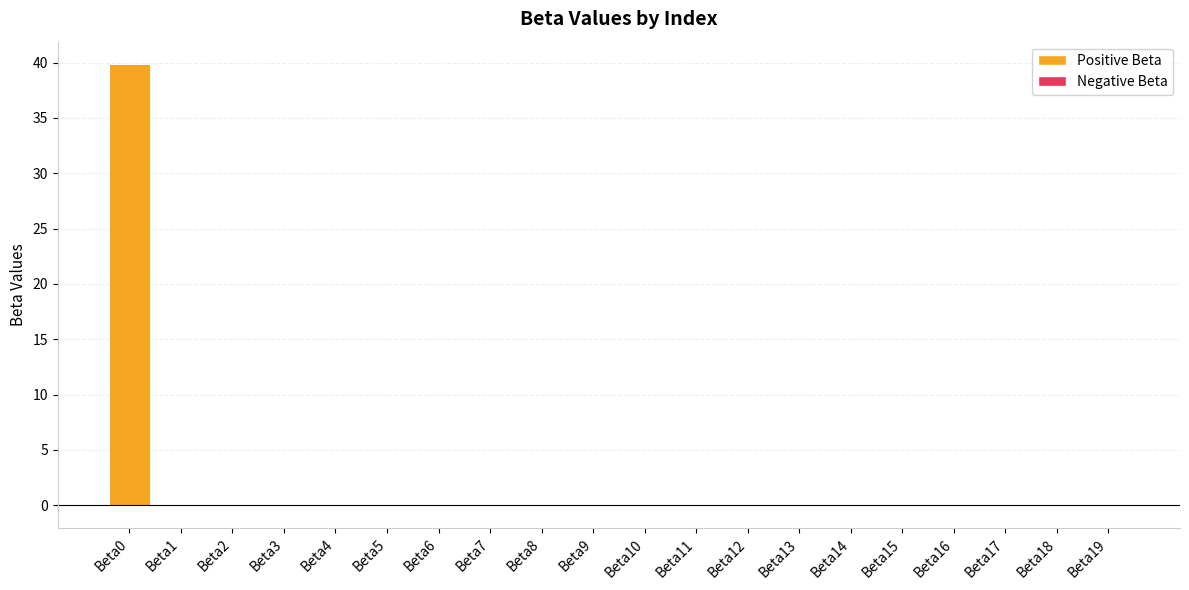

The chart shows a value of 0.0 at Beta2. True or false?

True